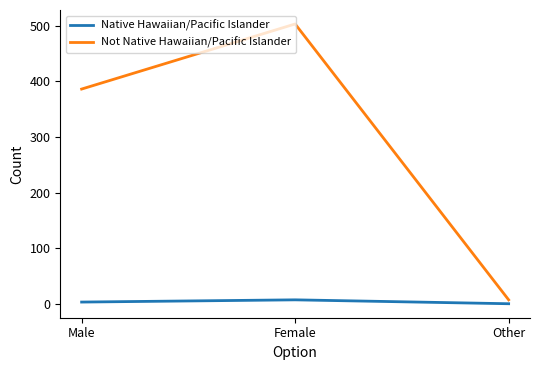

Which series has the largest total across all categories?

Not Native Hawaiian/Pacific Islander